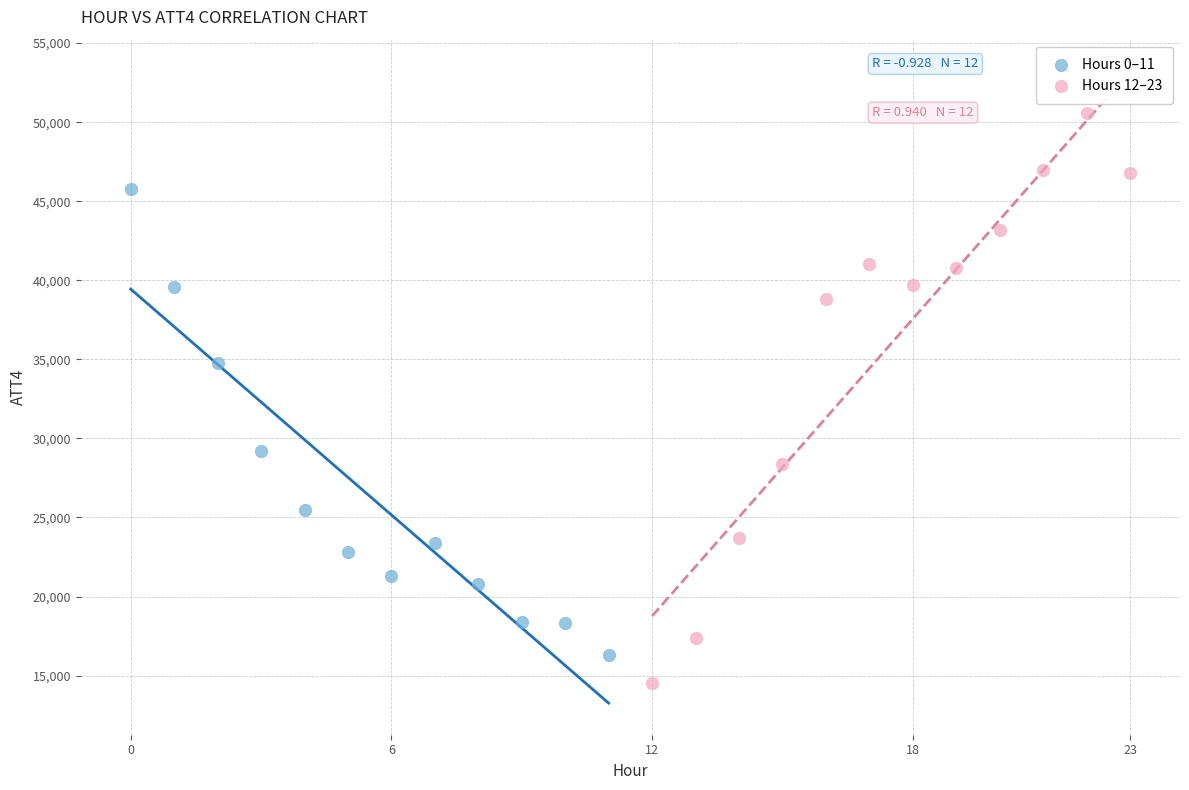

Which series has the widest spread of Y values?

Hours 12–23